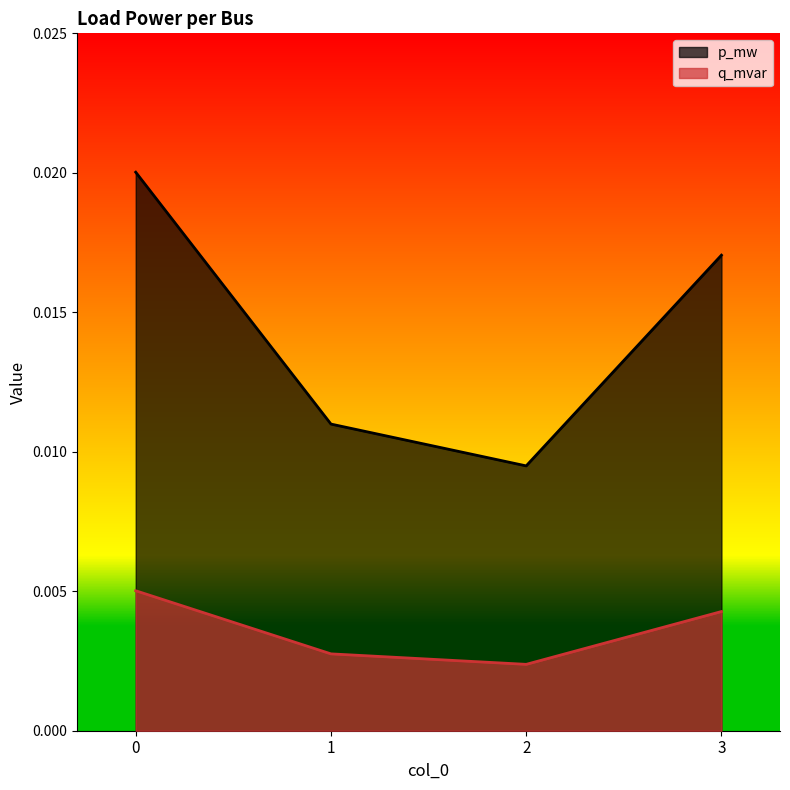

Where is the first local minimum for p_mw?

2